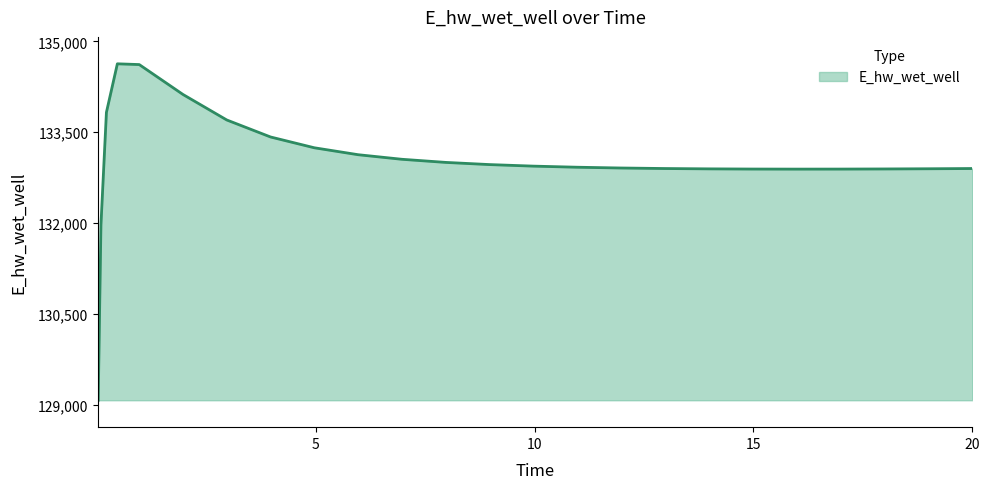

What is the difference between the maximum and minimum values?

5558.4